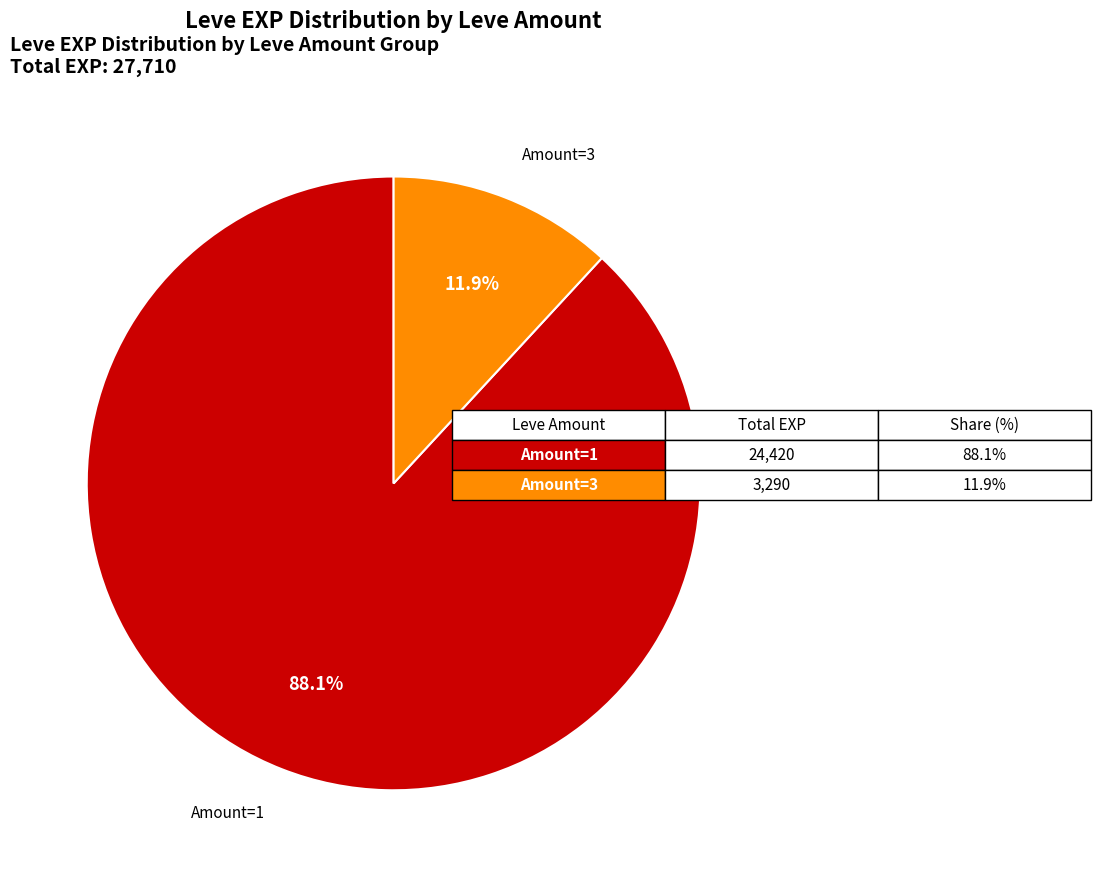

Does any single category account for the majority?

Yes